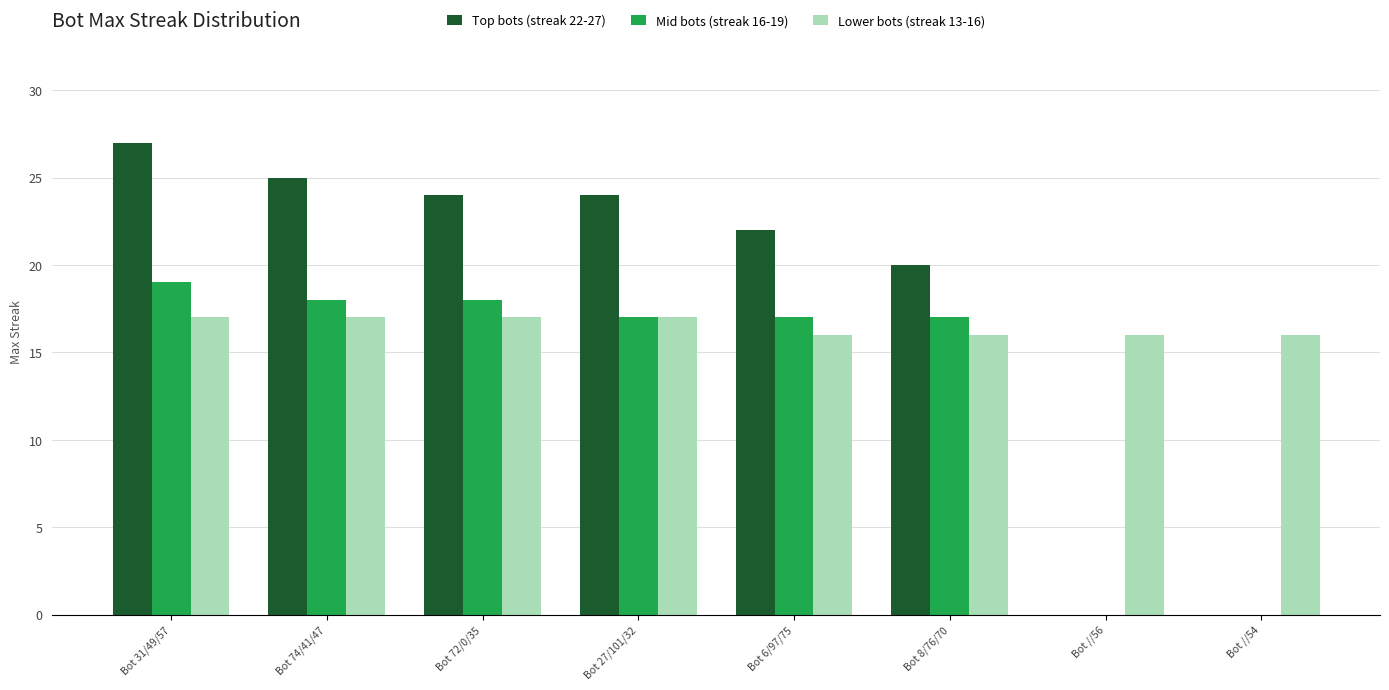

Which category has the highest value in the Mid bots (streak 16-19) series?

Bot 31/49/57